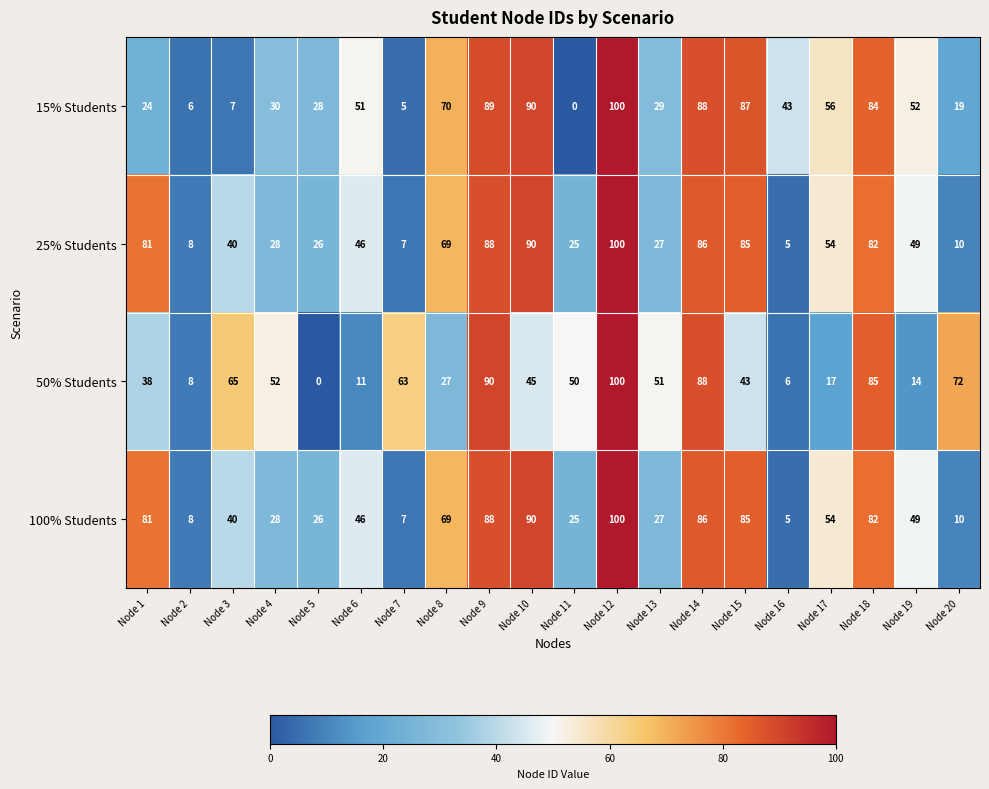

What is the total value across all series at Node 7?

82